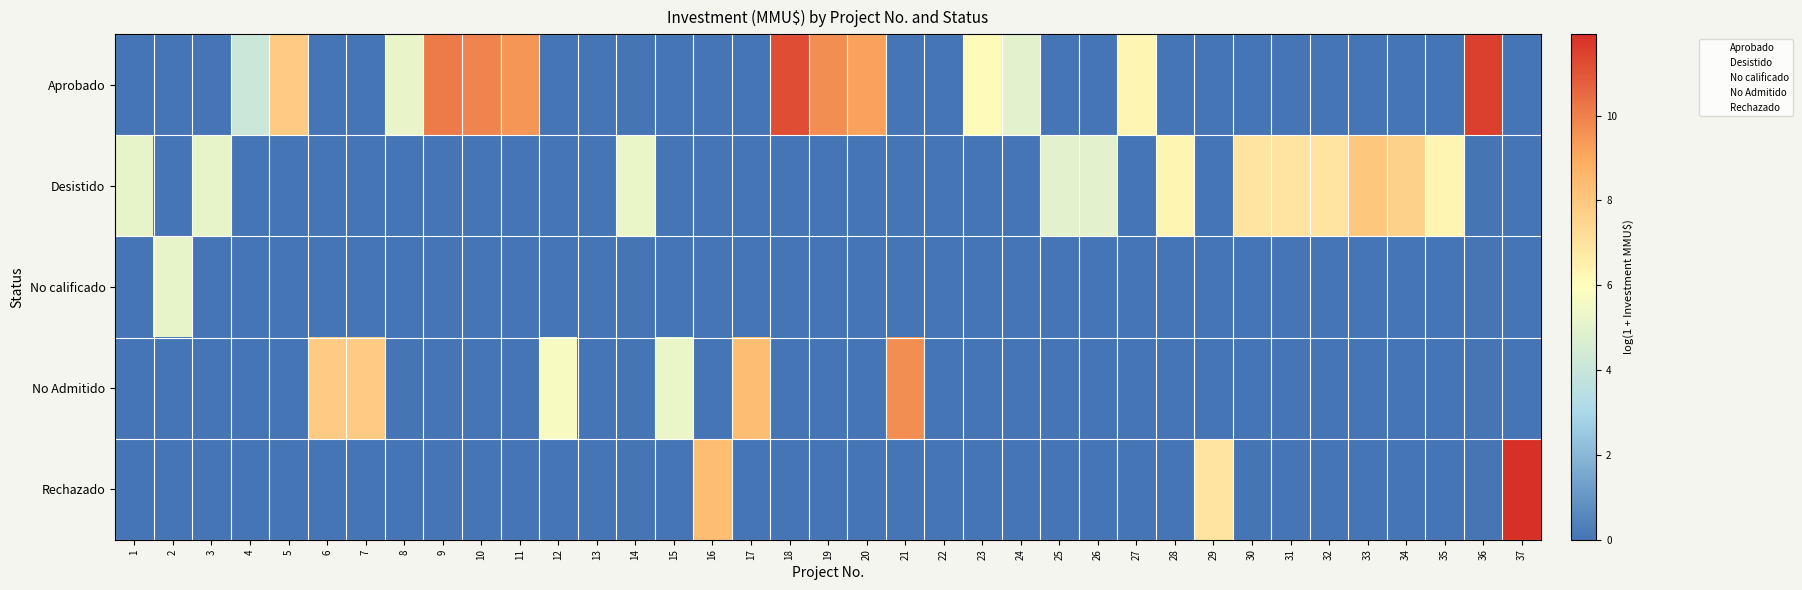

What is the difference between the highest and lowest values at 15?

5.3